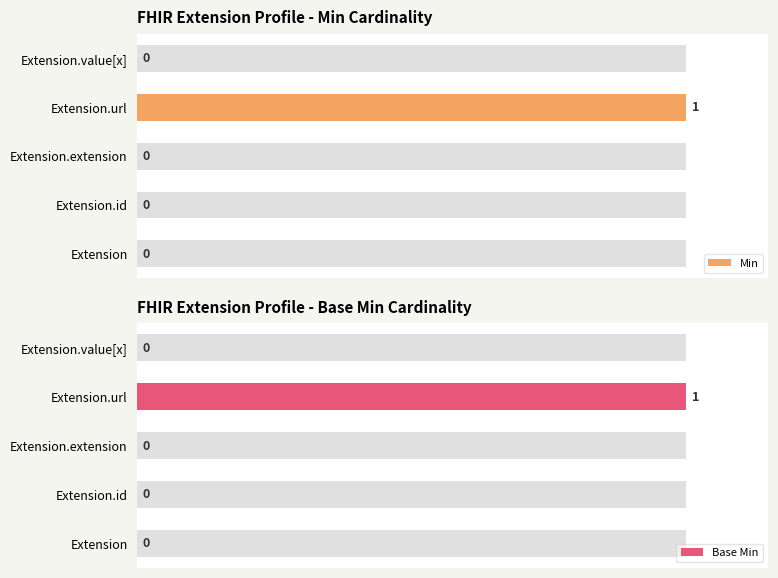

At how many categories does at least one series exceed 19?

1